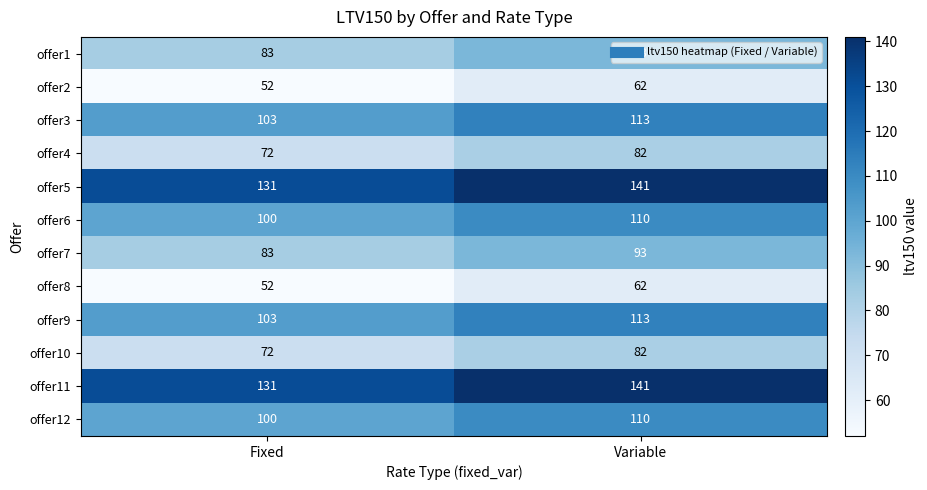

What is the sum of all offer8 values?

114